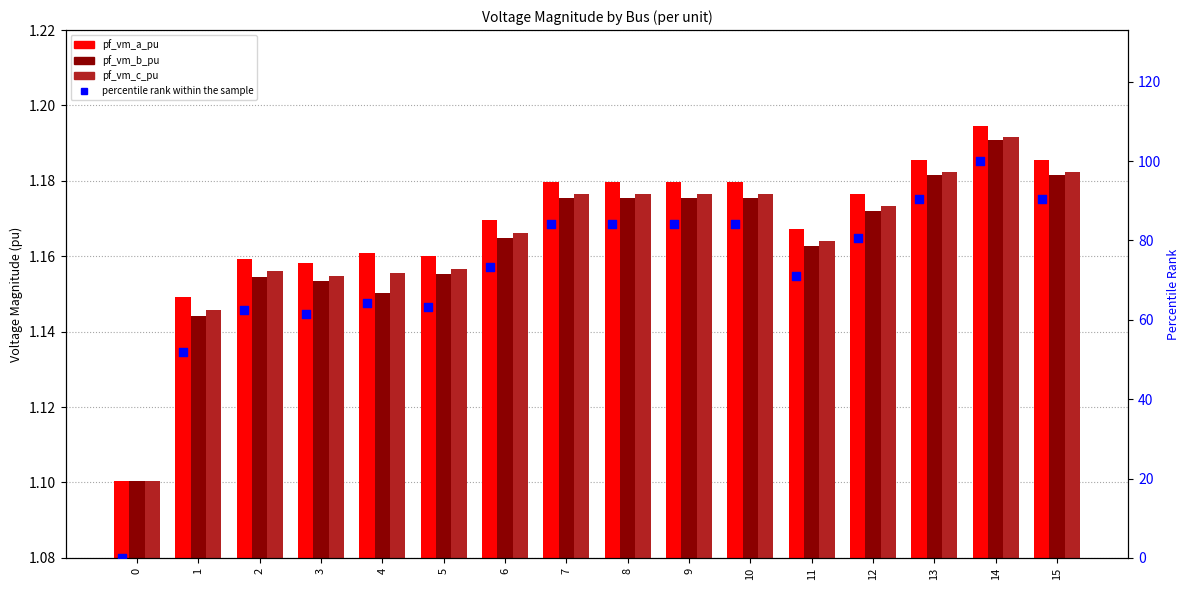

At how many categories does at least one series exceed 14?

15